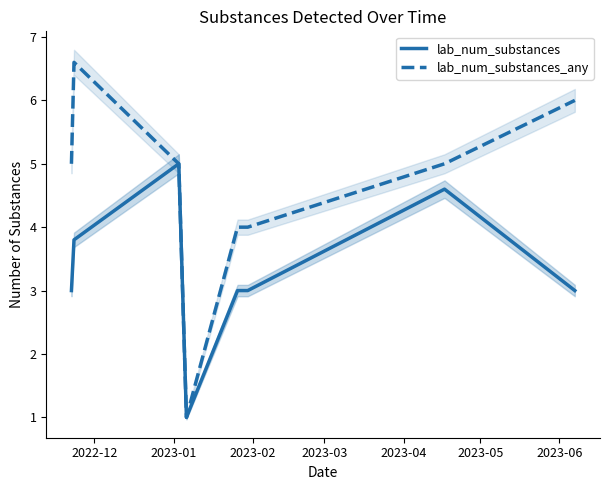

Rank the series by their maximum value, from highest to lowest.

lab_num_substances_any, lab_num_substances